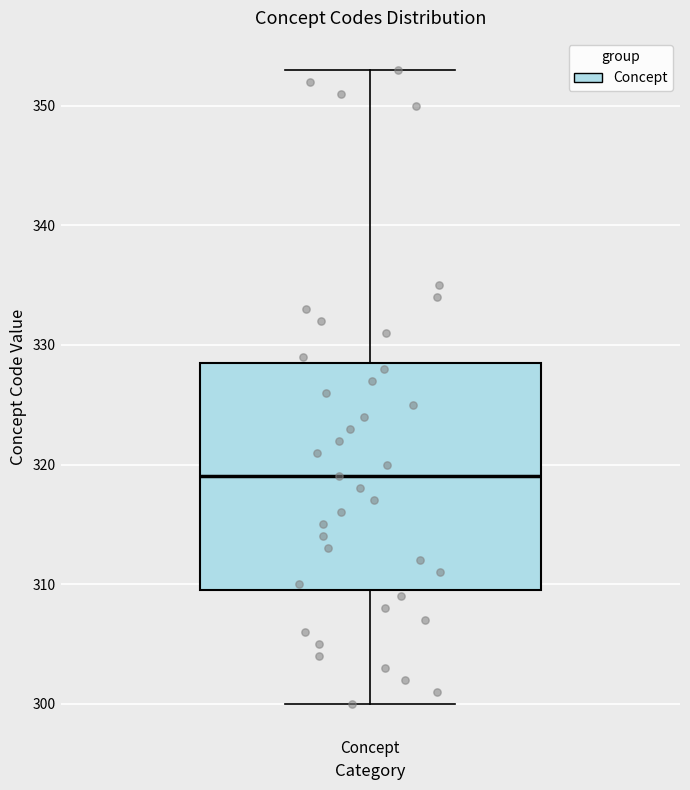

Transcribe this box plot: give where the median line is, the range the box spans, and where the two whiskers end, as read against the y-axis. The values are not printed on the chart, so give them approximately, as read against the axis.

median 319, box 310 to 329, whiskers 300 to 353